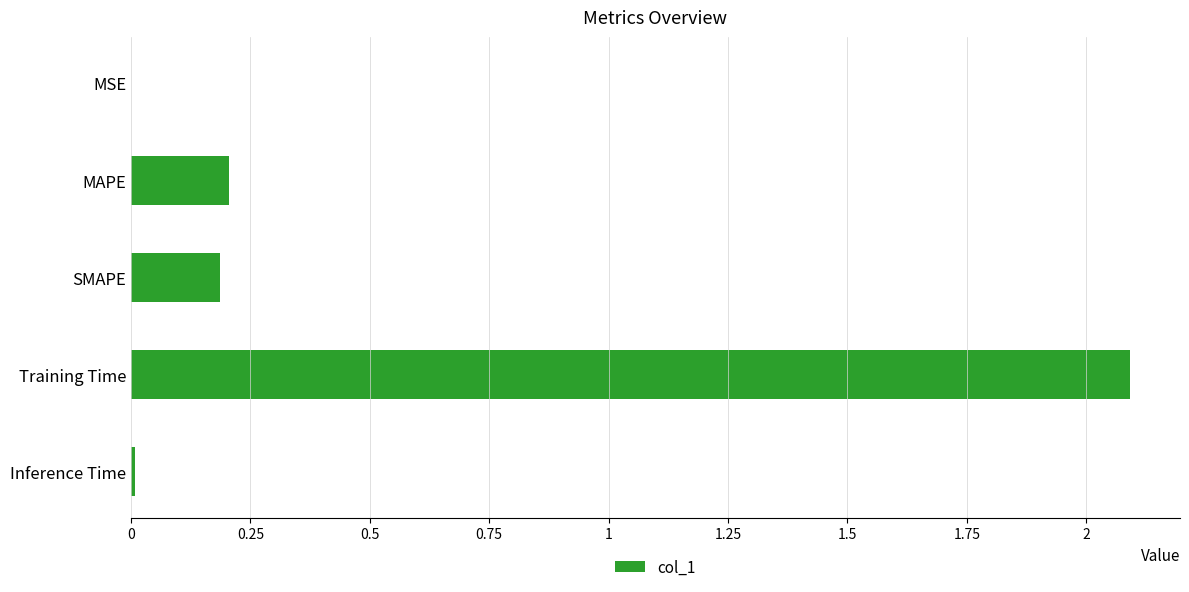

True or false: the data shows 0.1 at MAPE.

False